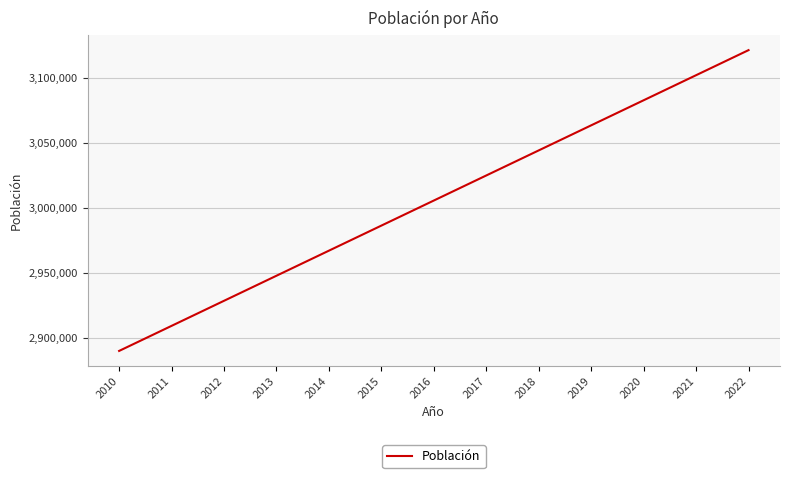

List the labels in order of value, largest first.

2022, 2021, 2020, 2019, 2018, 2017, 2016, 2015, 2014, 2013, 2012, 2011, 2010